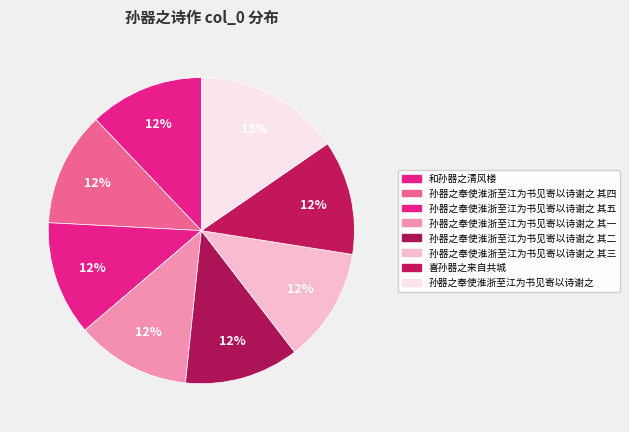

Count the number of slices in the pie.

8